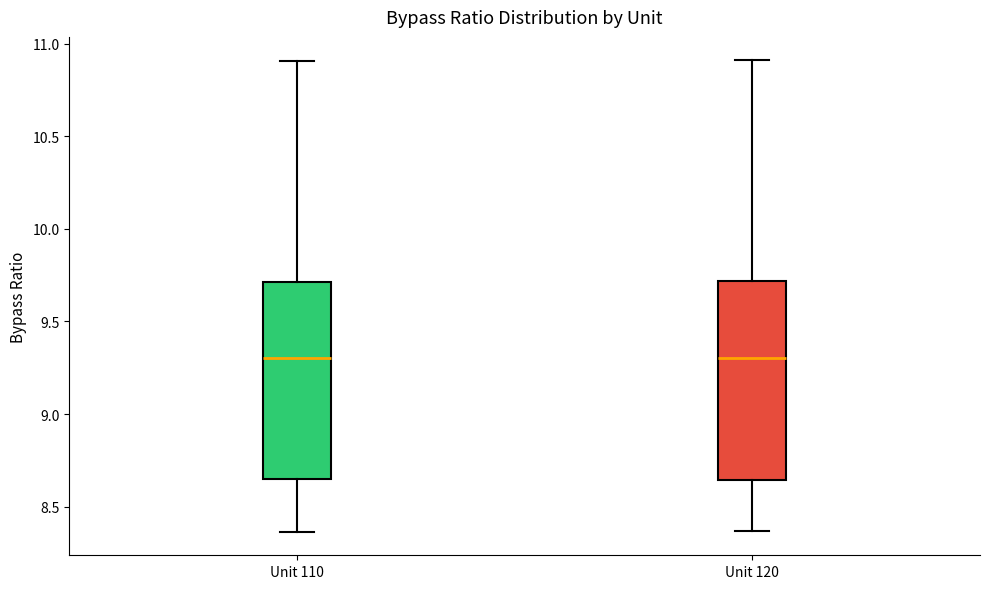

Reading left to right, read every box against the y-axis: the position of its median line, the range the box covers, and the ends of its whiskers. The values are not printed on the chart, so give them approximately, as read against the axis.

Unit 110: median 9.30, box 8.65 to 9.70, whiskers 8.35 to 10.90
Unit 120: median 9.30, box 8.65 to 9.70, whiskers 8.35 to 10.90